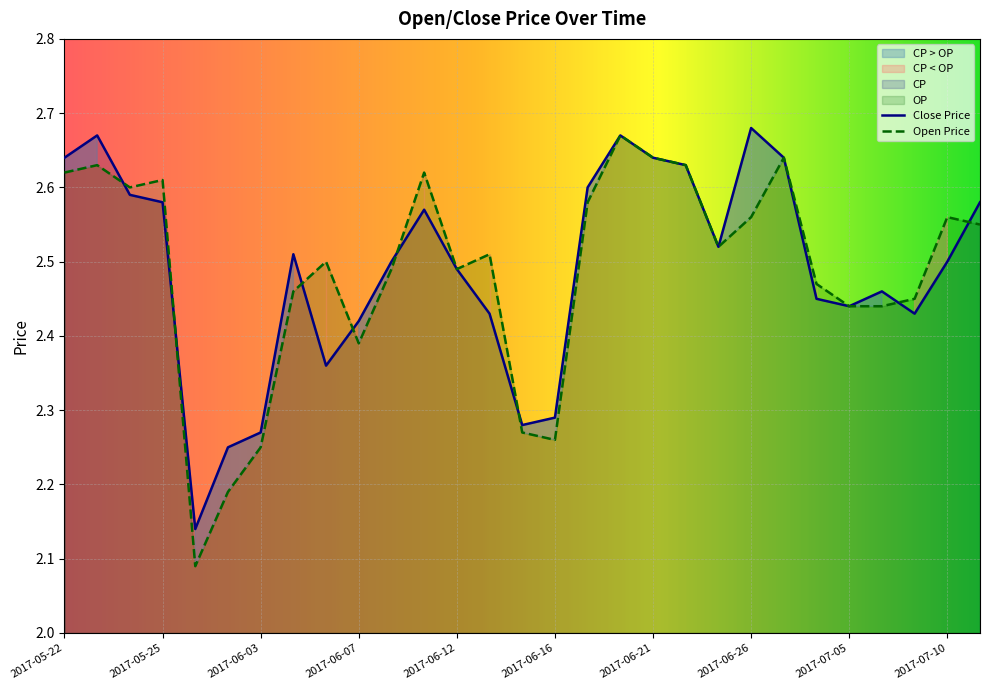

What is the value of the OP point at the 16th from the left?

2.3